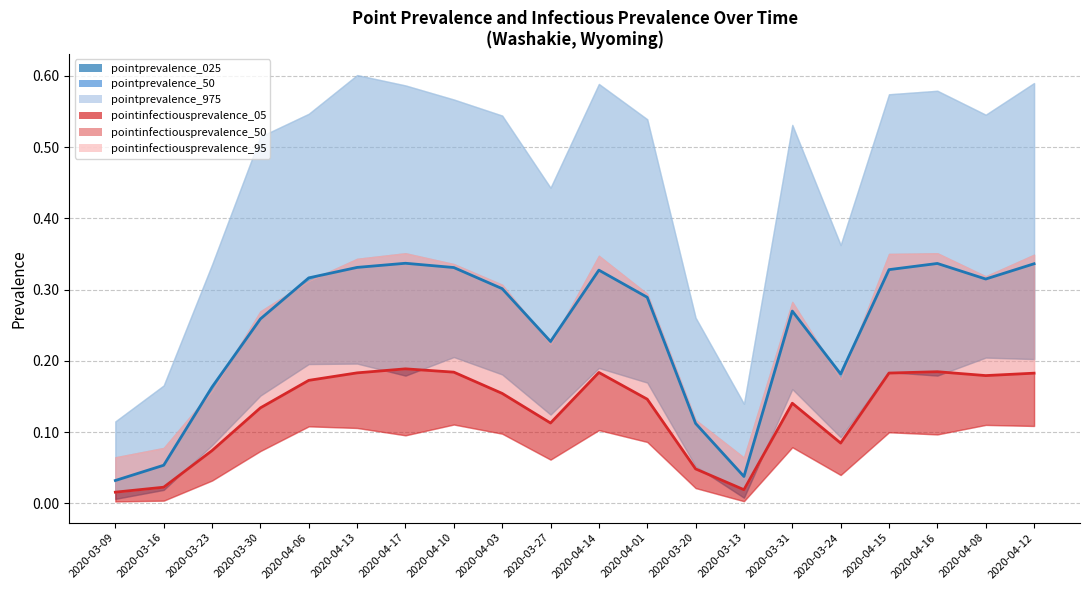

What is the average value of the pointinfectiousprevalence_50 line series?

0.1